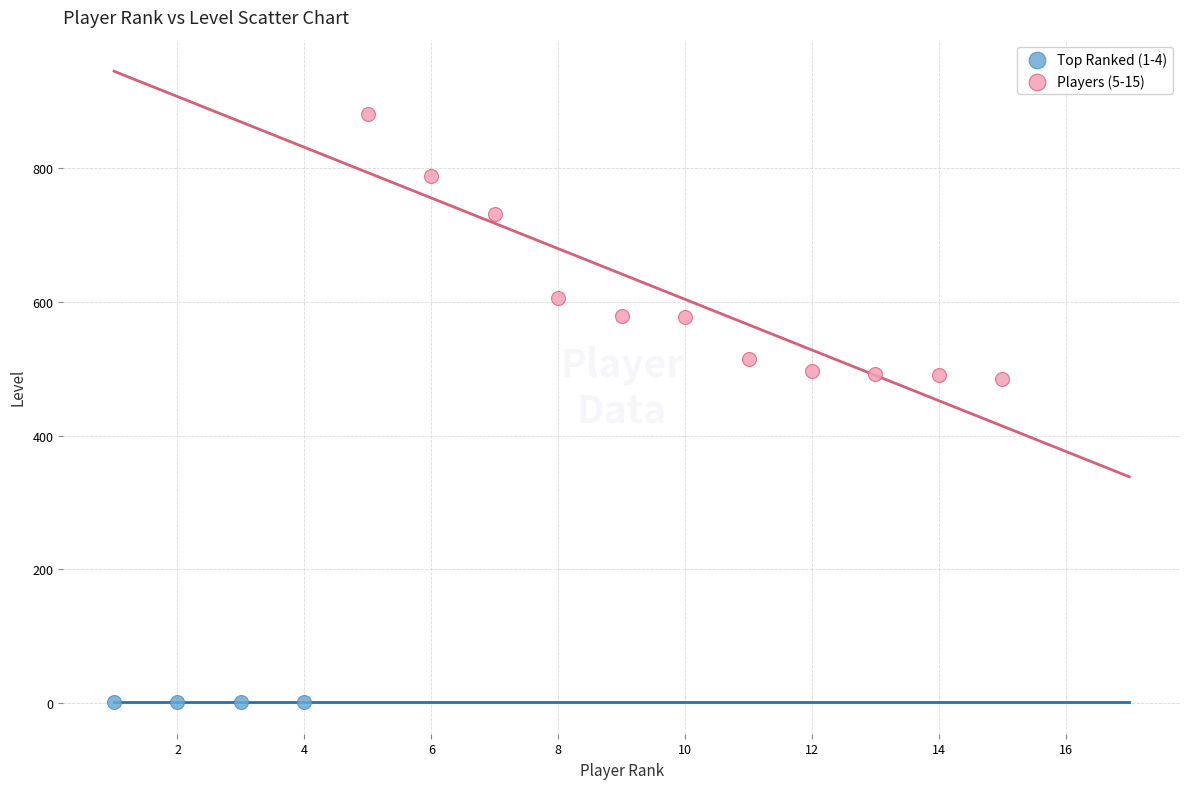

Which series reaches the maximum Y coordinate?

Players (5-15)